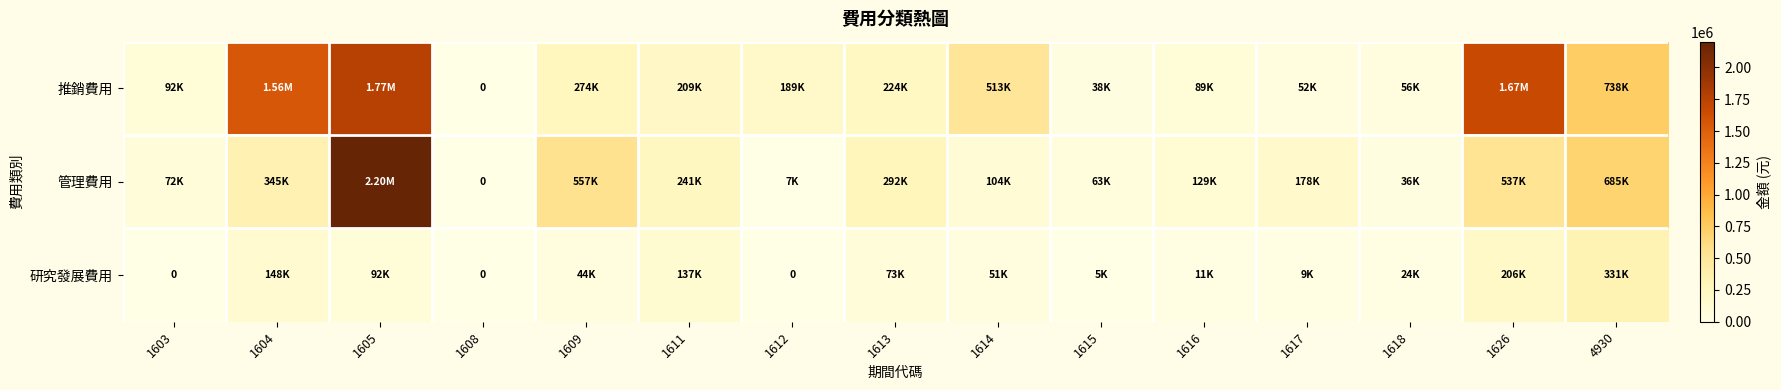

Which series has the largest total across all categories?

推銷費用